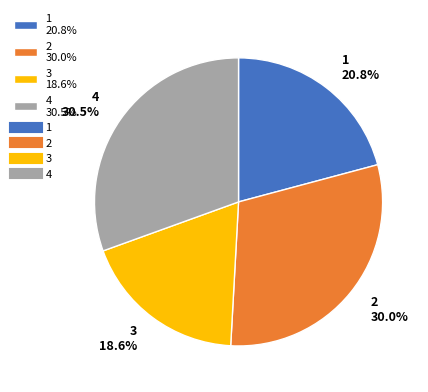

Does 2 represent more than half of the total?

No